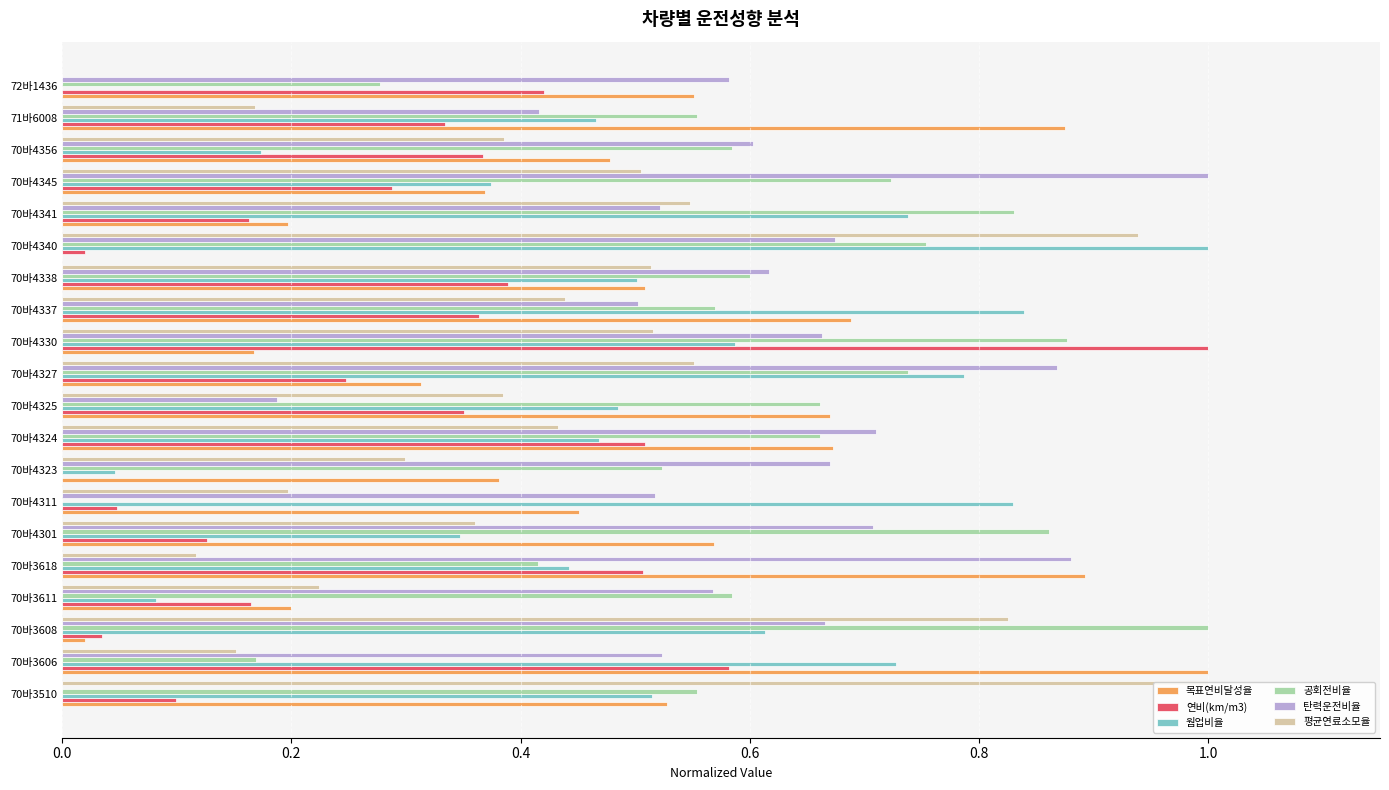

Does the chart contain any negative values?

No